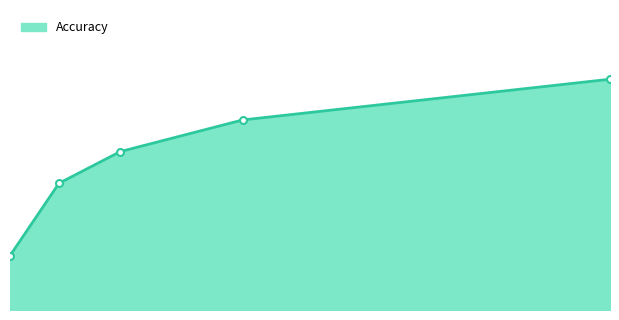

True or false: the data has more than 0 interior local peaks.

False